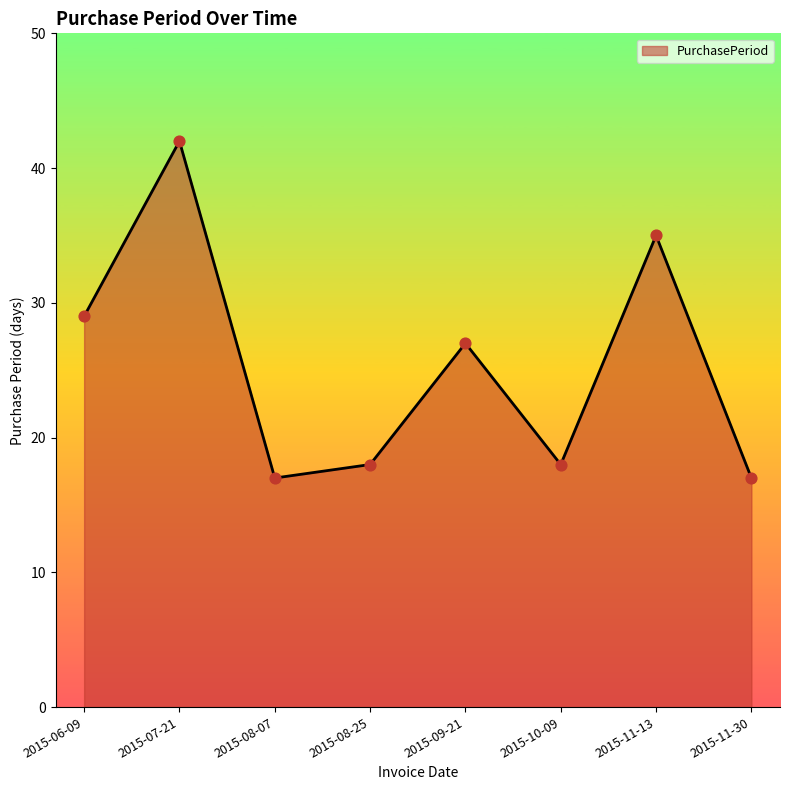

What is the change in value from 2015-07-21 to 2015-11-13?

-7